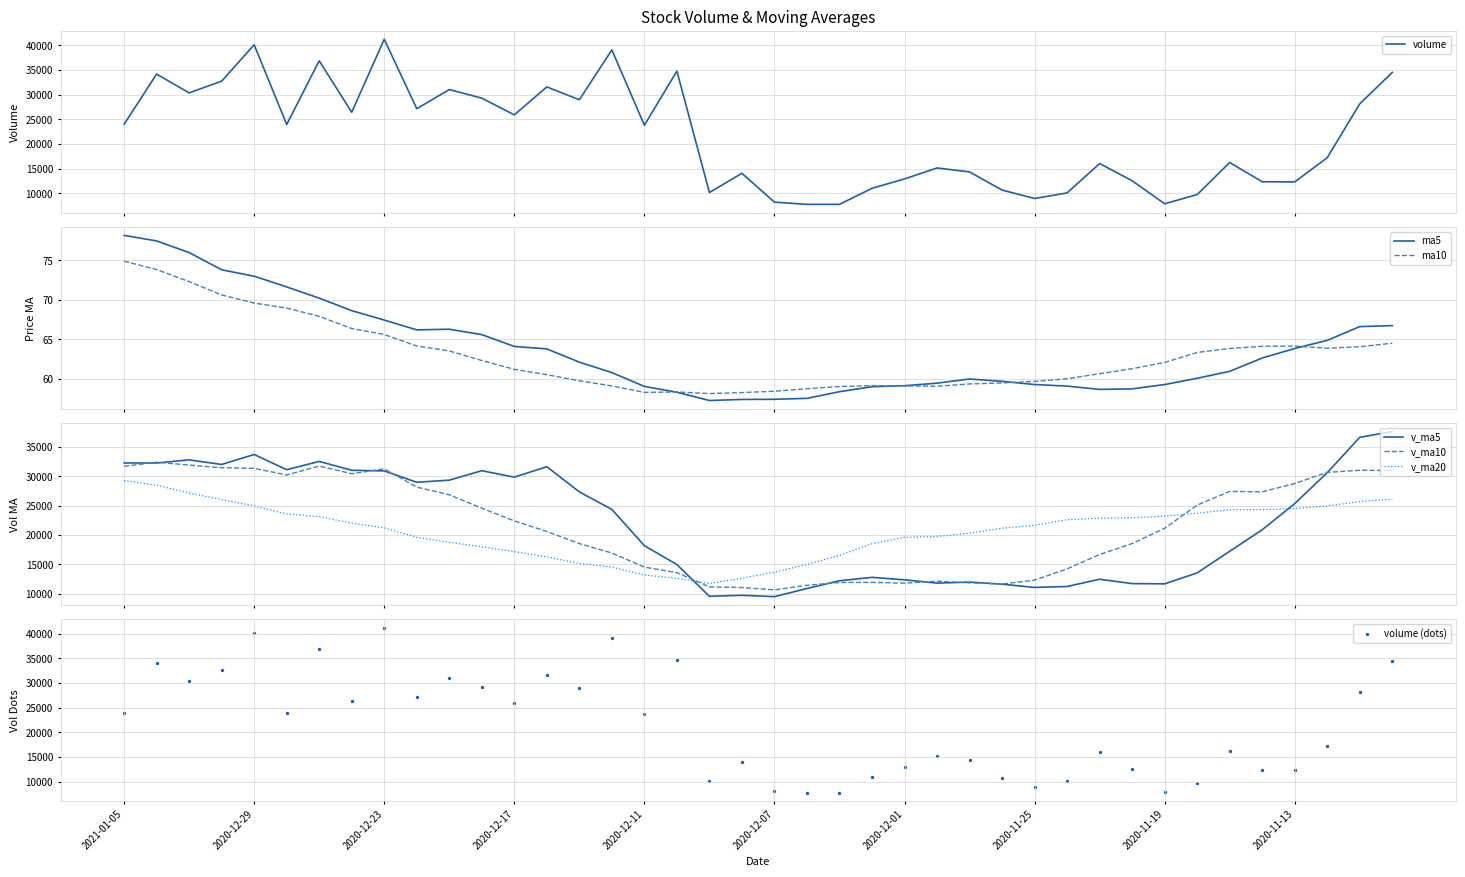

How many times do v_ma5 and v_ma20 cross each other?

2